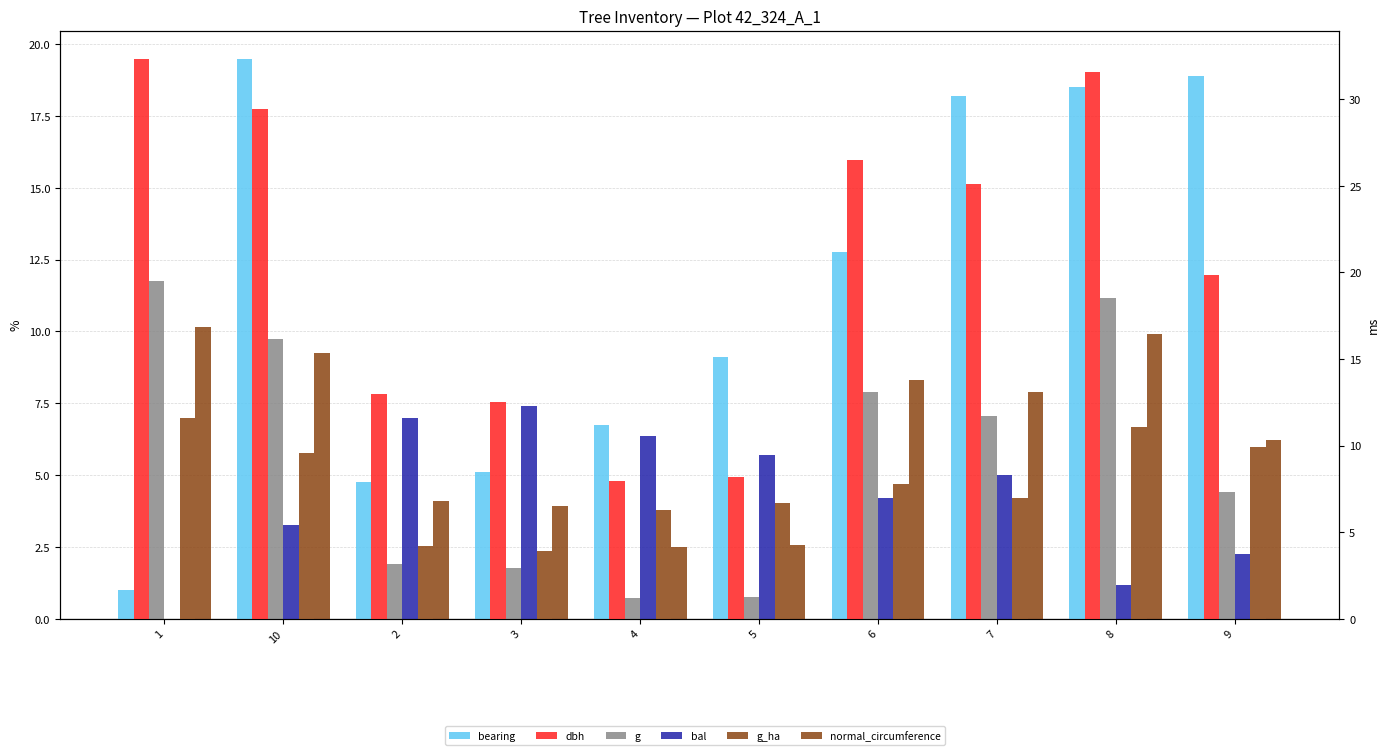

Which category has the highest value in the bearing series?

10